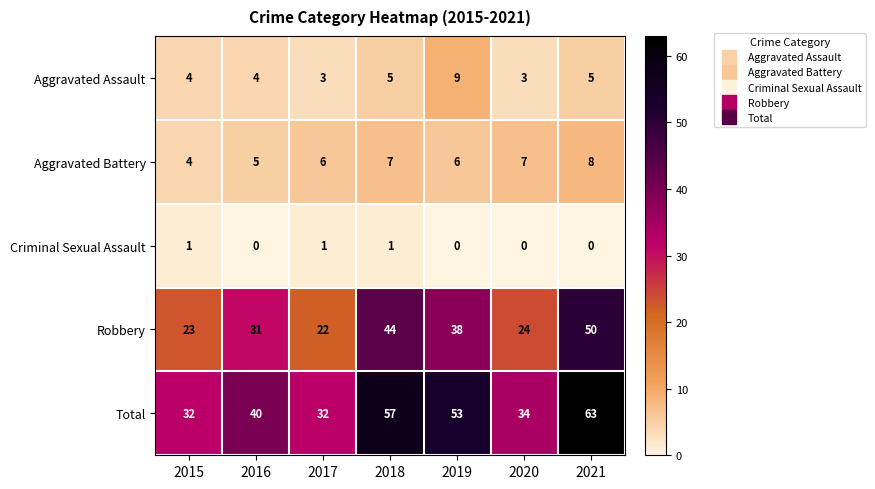

What value does the Aggravated Battery series have at 2018?

7